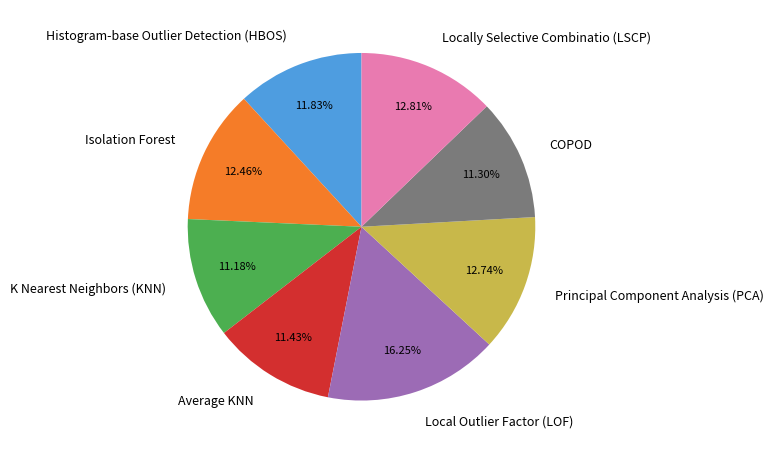

To the nearest percent, what portion does K Nearest Neighbors (KNN) represent?

11%